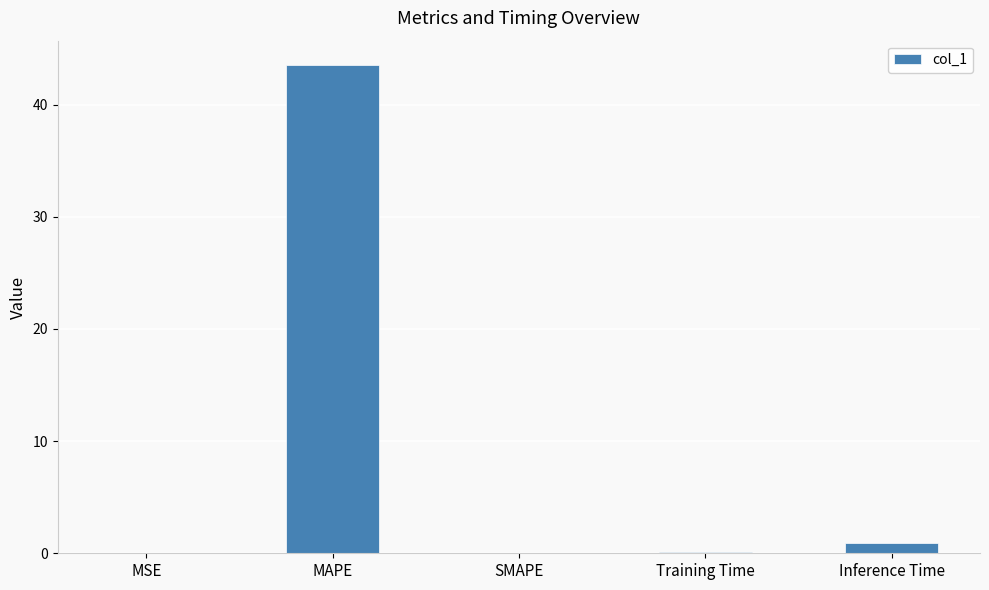

The value at SMAPE is -29.5. True or false?

False